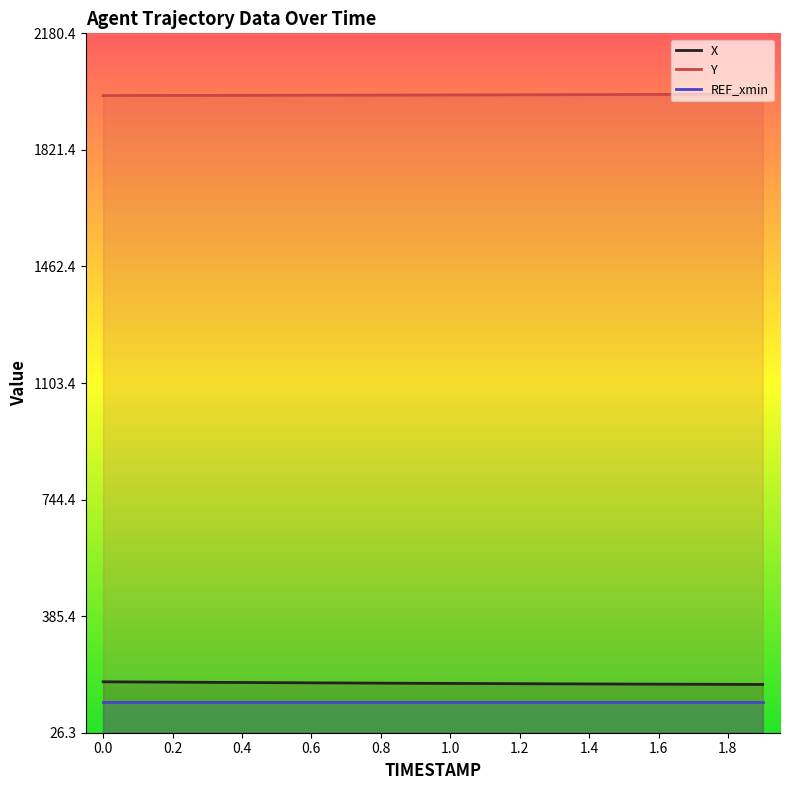

The value of REF_xmin at 1.2 is 120.0. True or false?

True